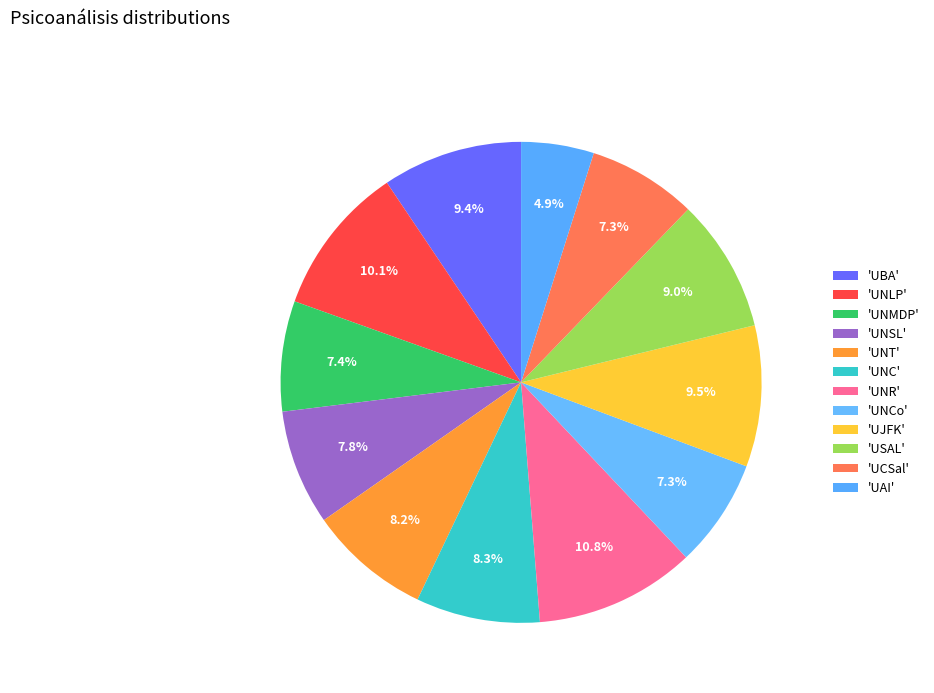

Count the number of slices in the pie.

12